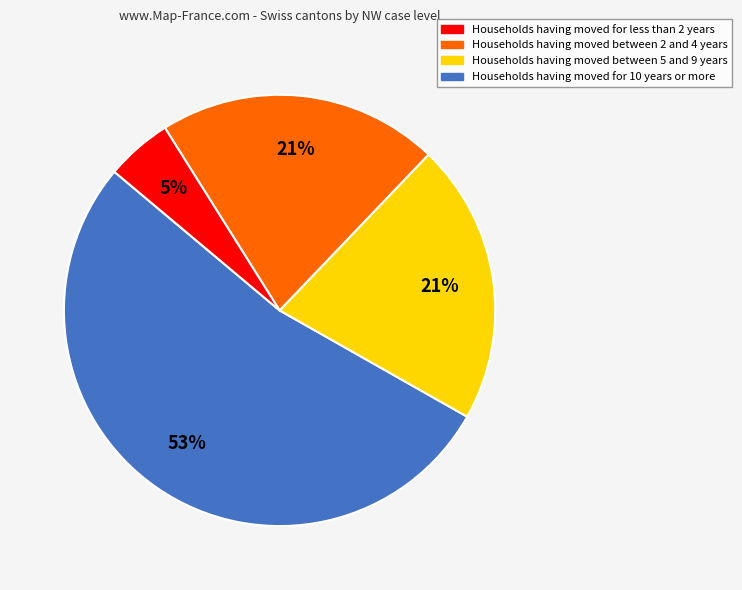

To the nearest percent, what is the average slice percentage?

25%